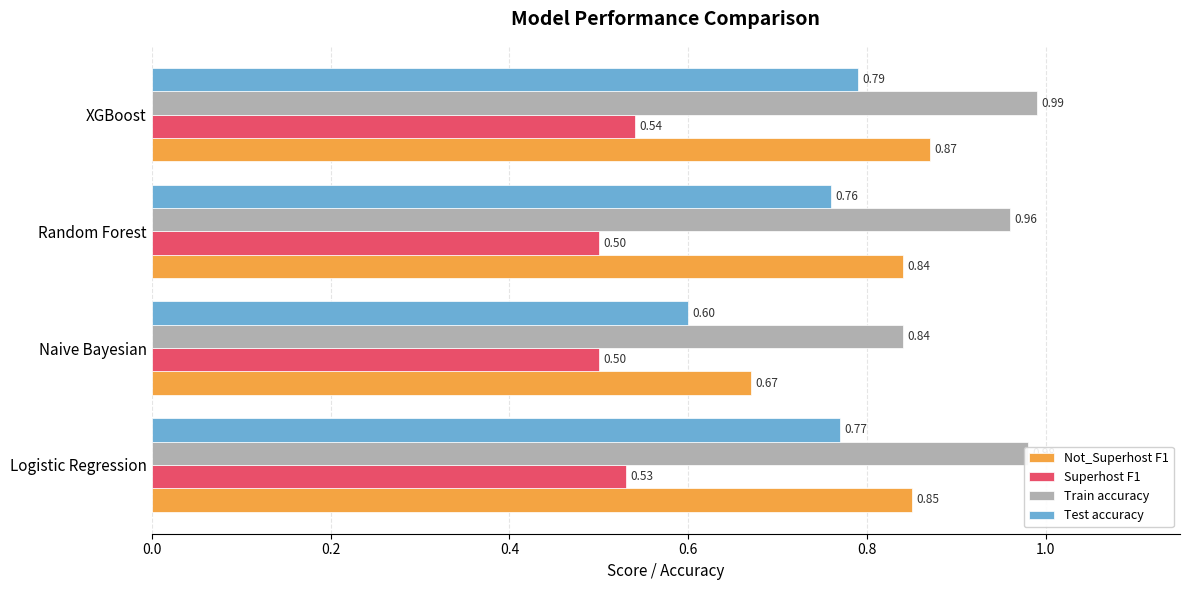

Which category has the highest value across all series?

XGBoost